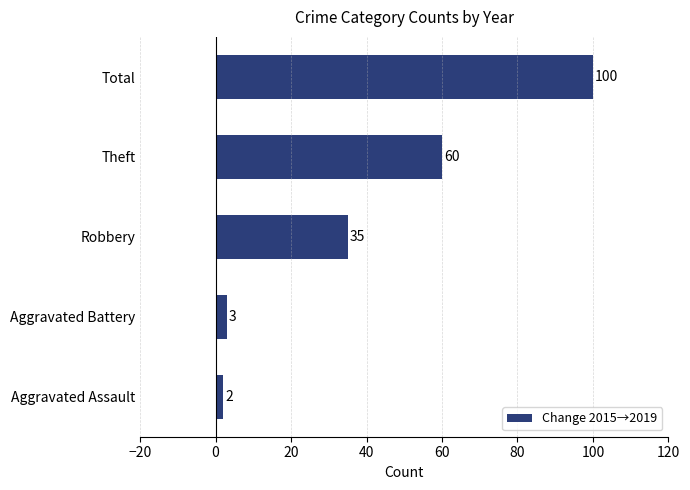

What is the change in value from Aggravated Battery to Total?

+97